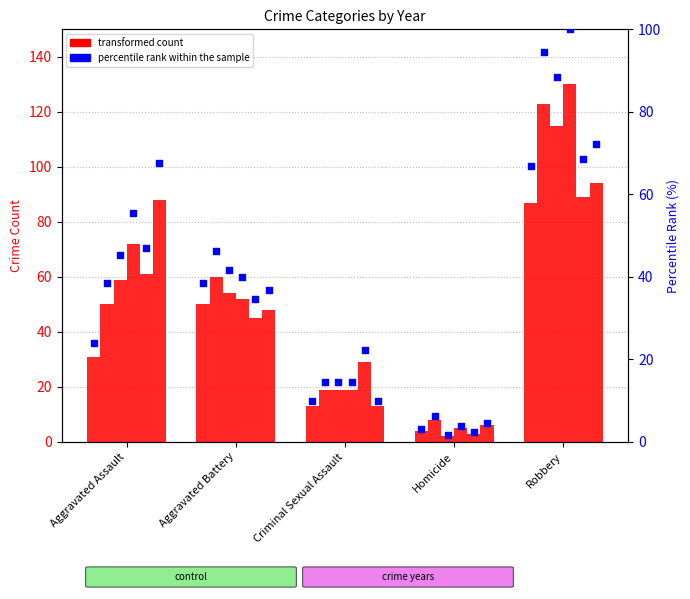

Approximately how many times larger is the value at Robbery compared to Aggravated Assault?

2.8